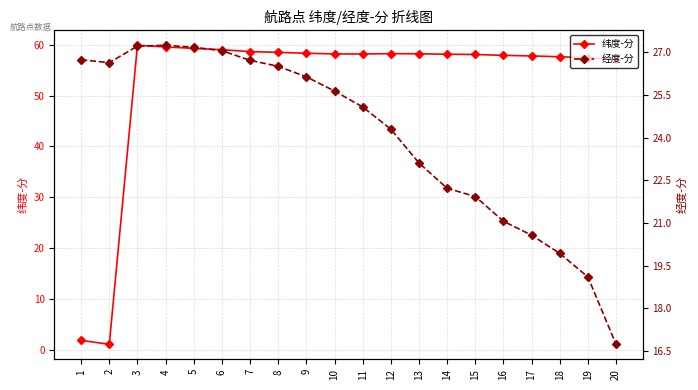

How many lines are shown in the chart?

2